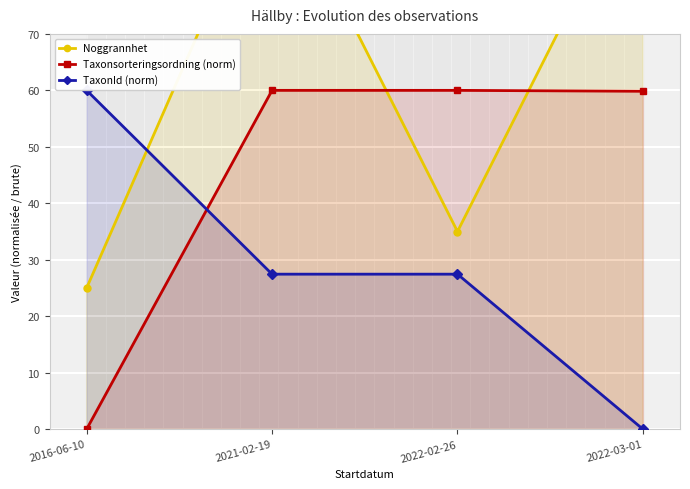

What is the label of the 3rd point from the left?

2022-02-26